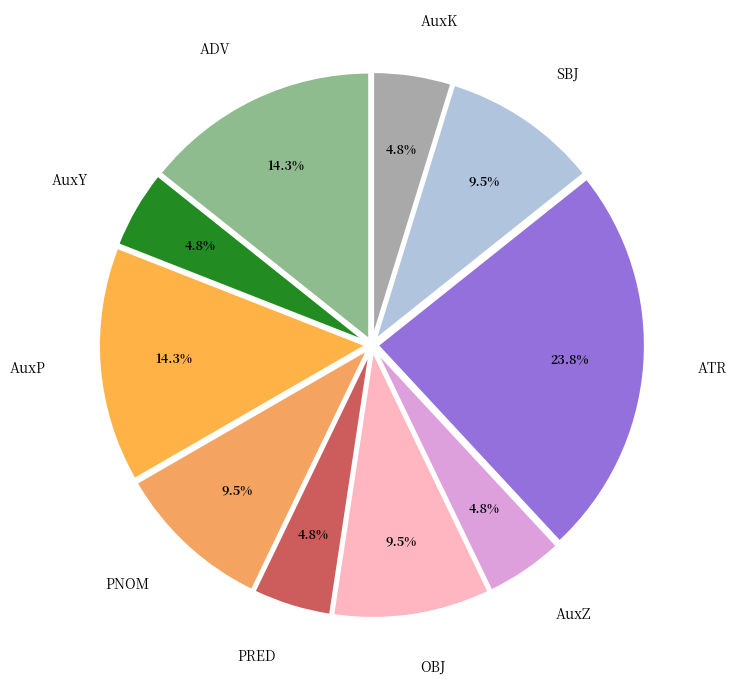

What is the largest slice in the pie chart?

ATR